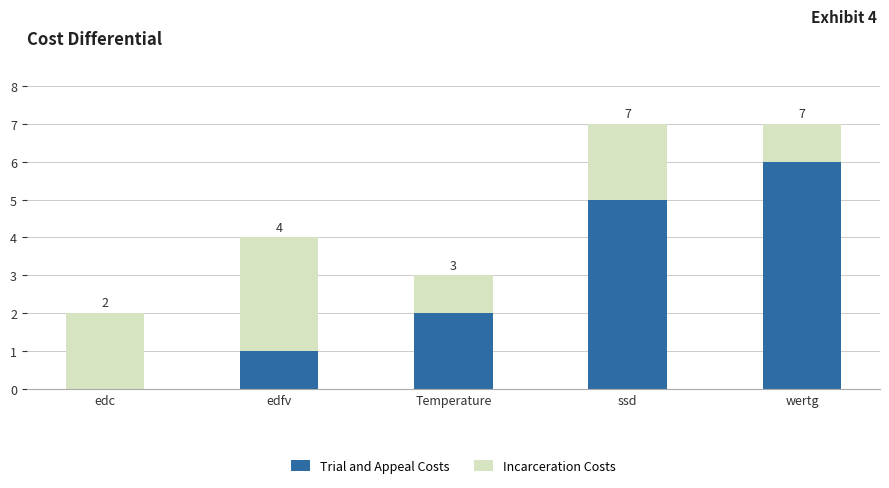

What are all the series names shown in the legend?

Trial and Appeal Costs, Incarceration Costs